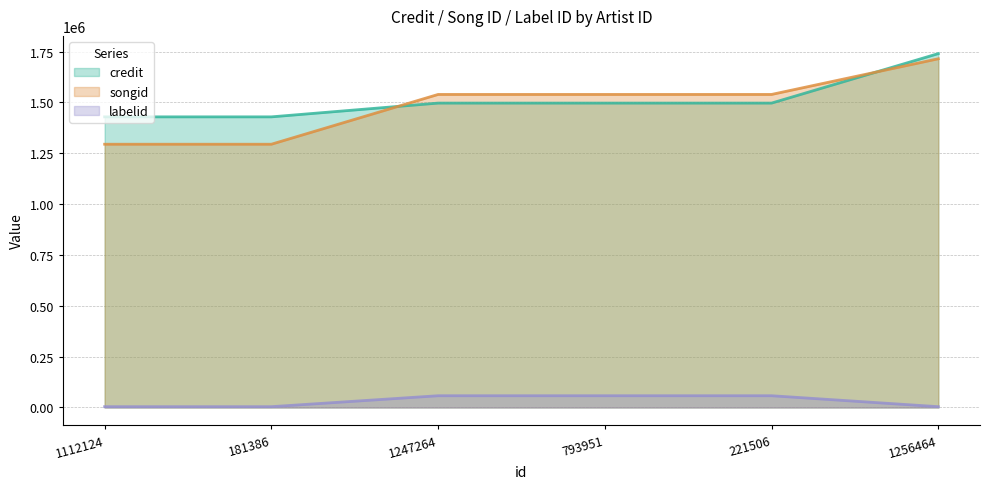

Which series has the largest range (max minus min)?

songid